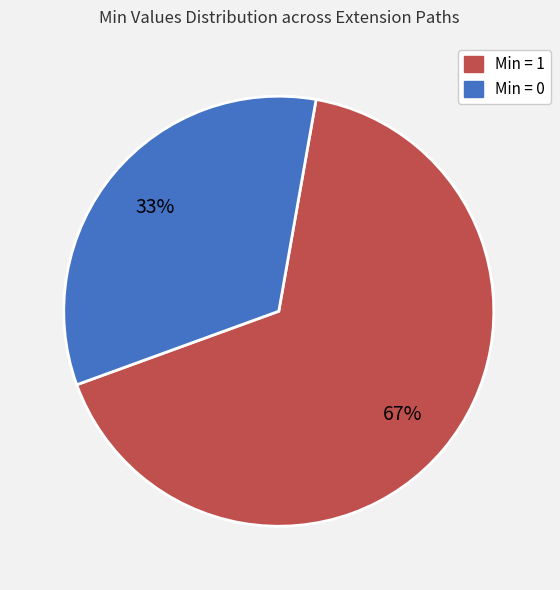

Is there any slice that represents more than half of the pie?

Yes